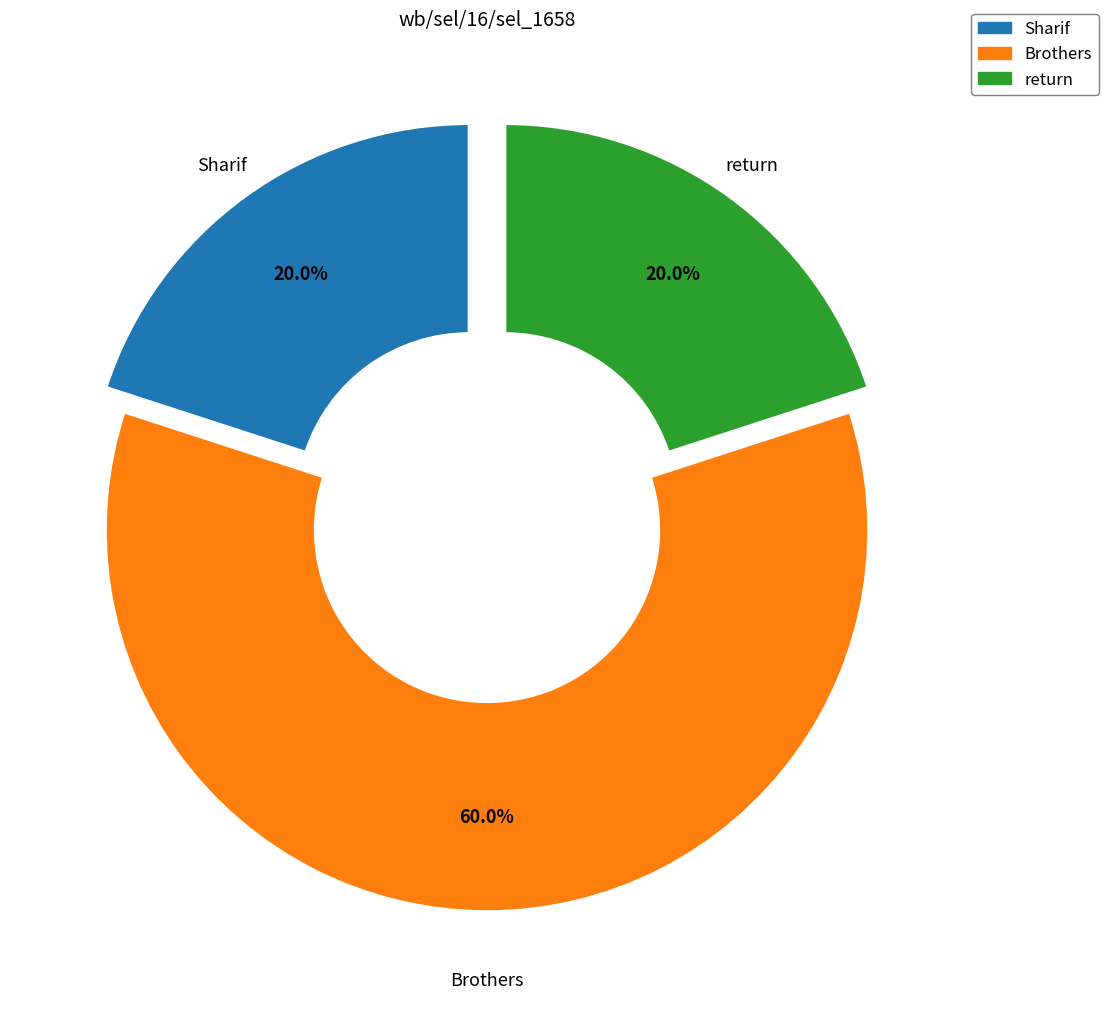

Which category has the biggest portion of the pie?

Brothers